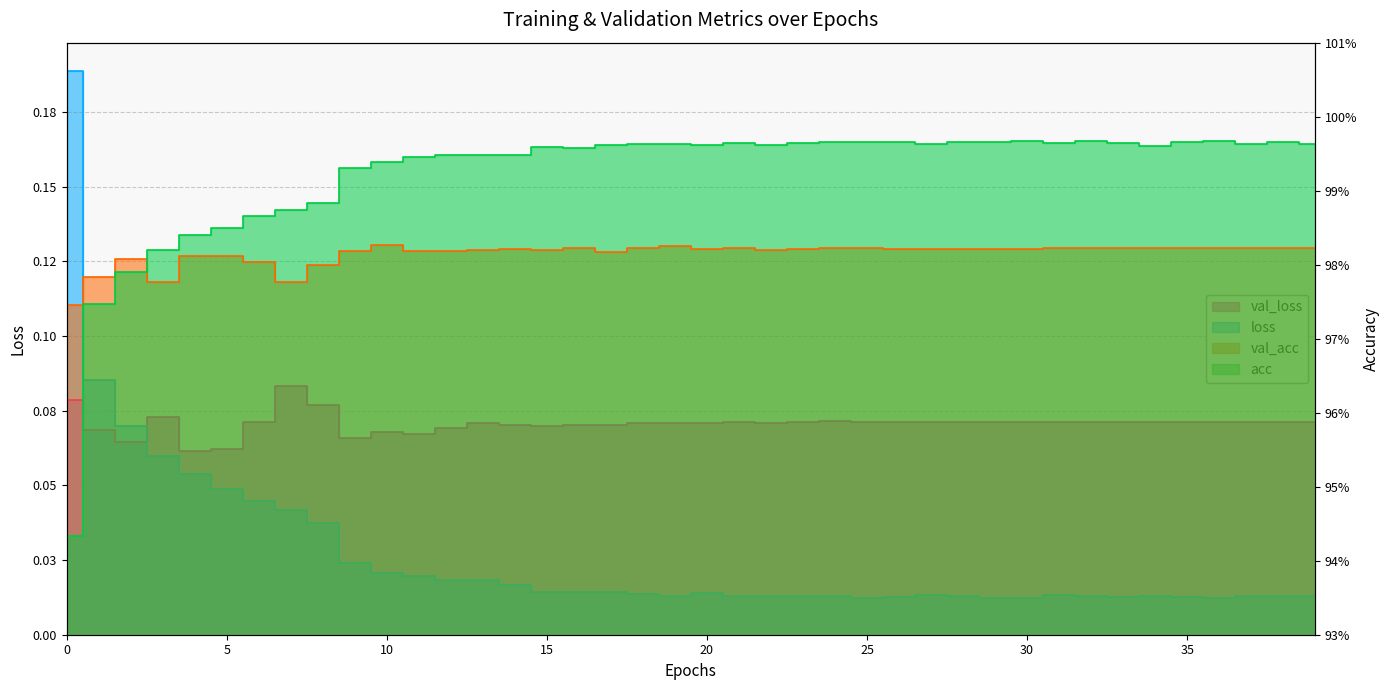

Between 5 and 24, which is larger?

24